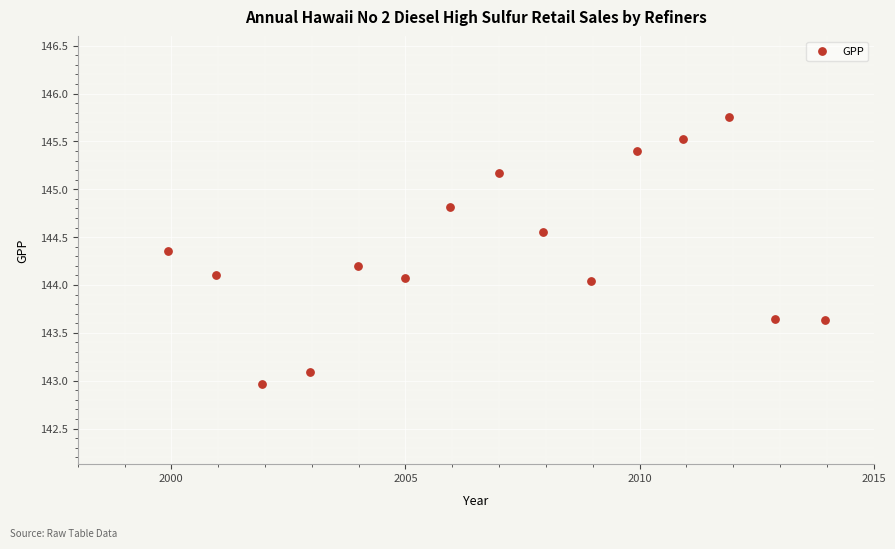

What is the range of Y values (max minus min)?

2.8